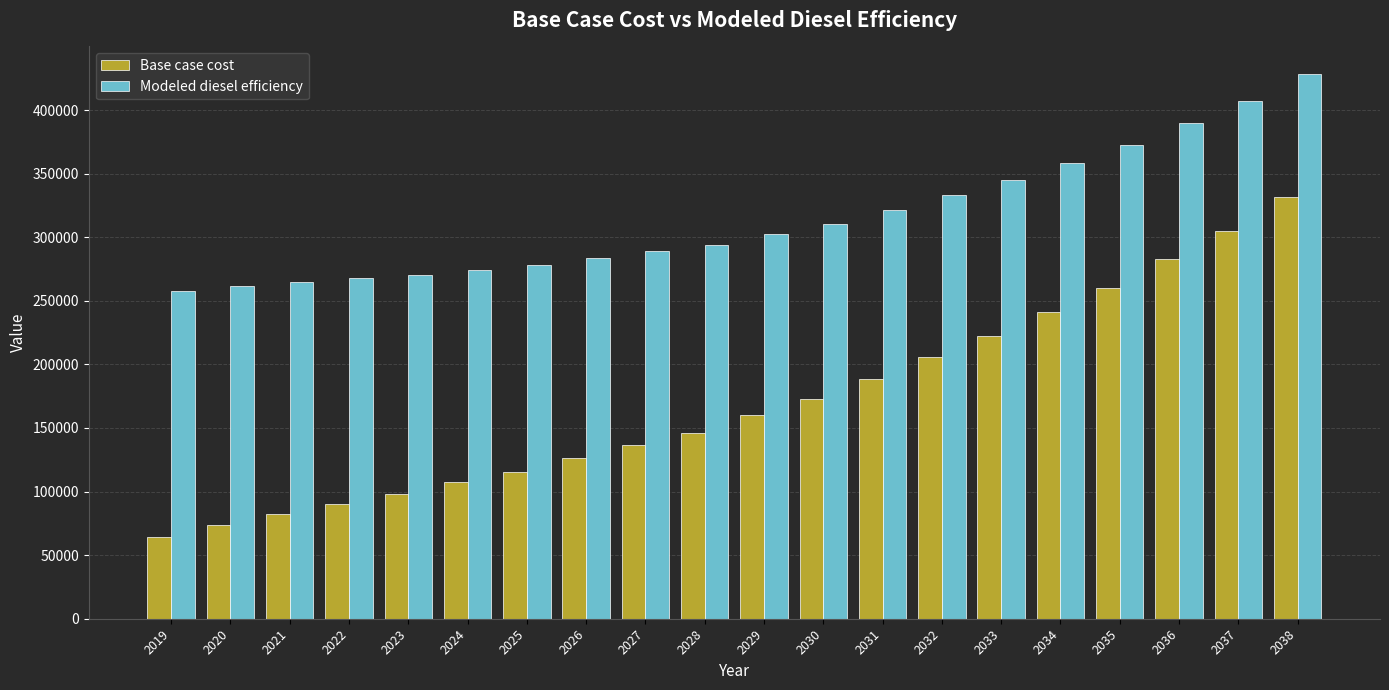

At which category does the chart reach its minimum across all series?

2019